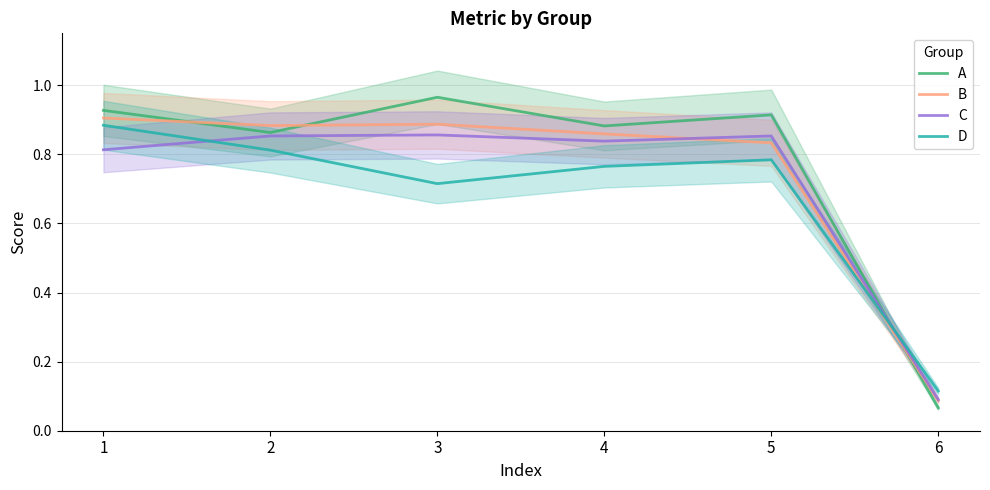

What is the total value across all series at 5?

3.4